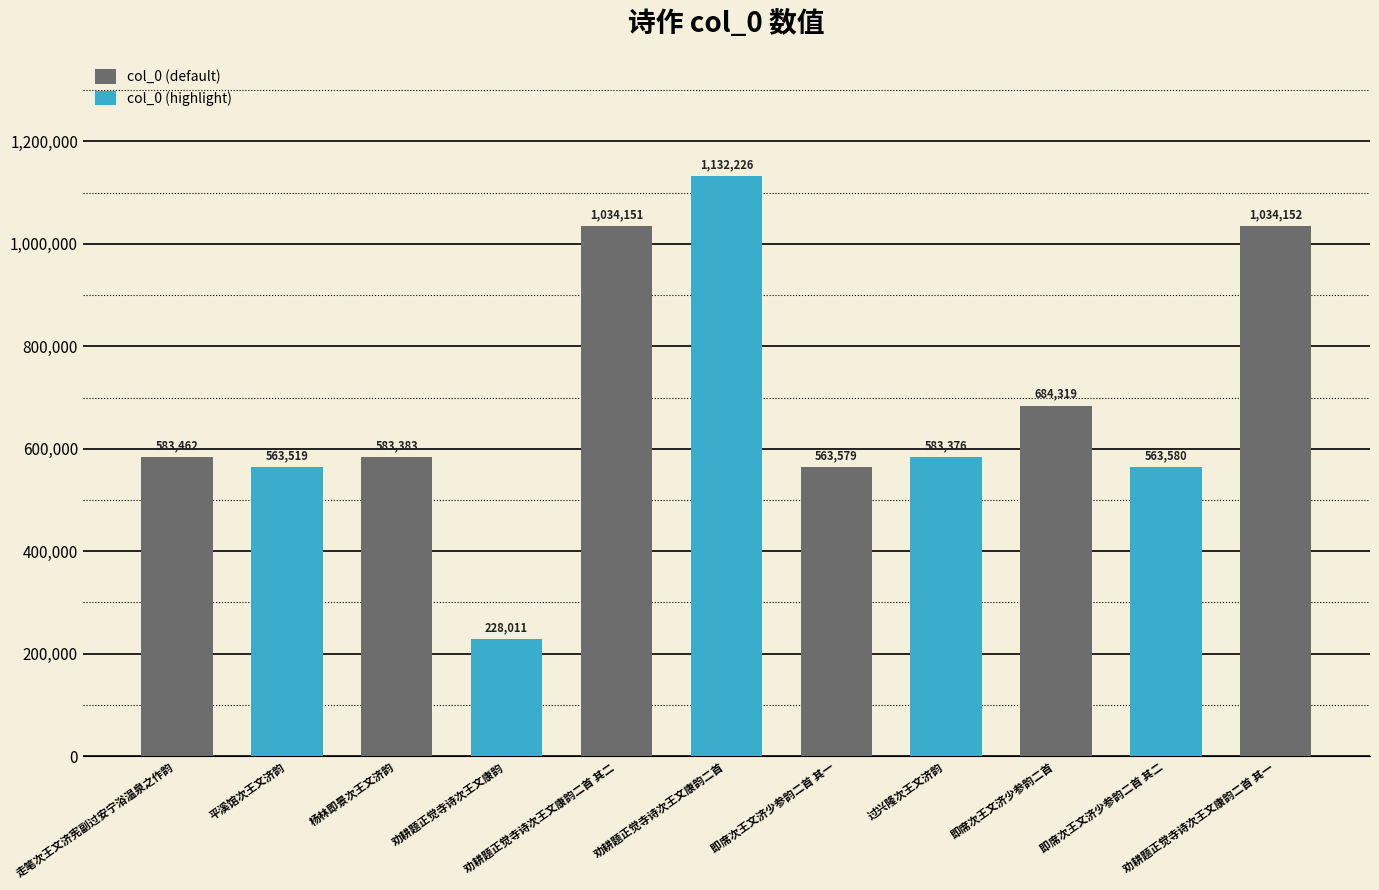

What is the label of the 4th bar from the right?

过兴隆次王文济韵